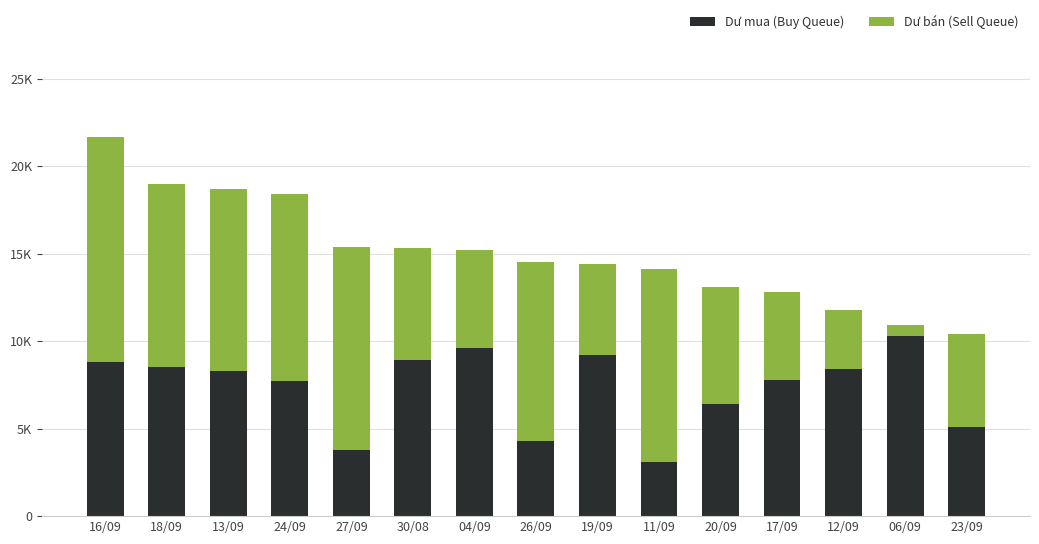

Which series has the widest spread of values?

Dư bán (Sell Queue)